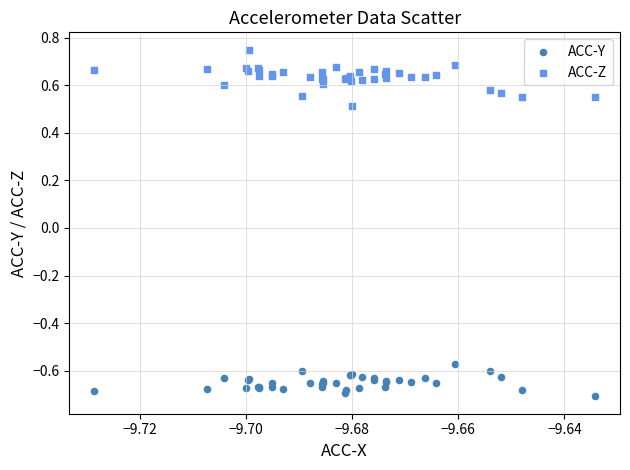

Across all series, what Y value is closest to 0?

0.5